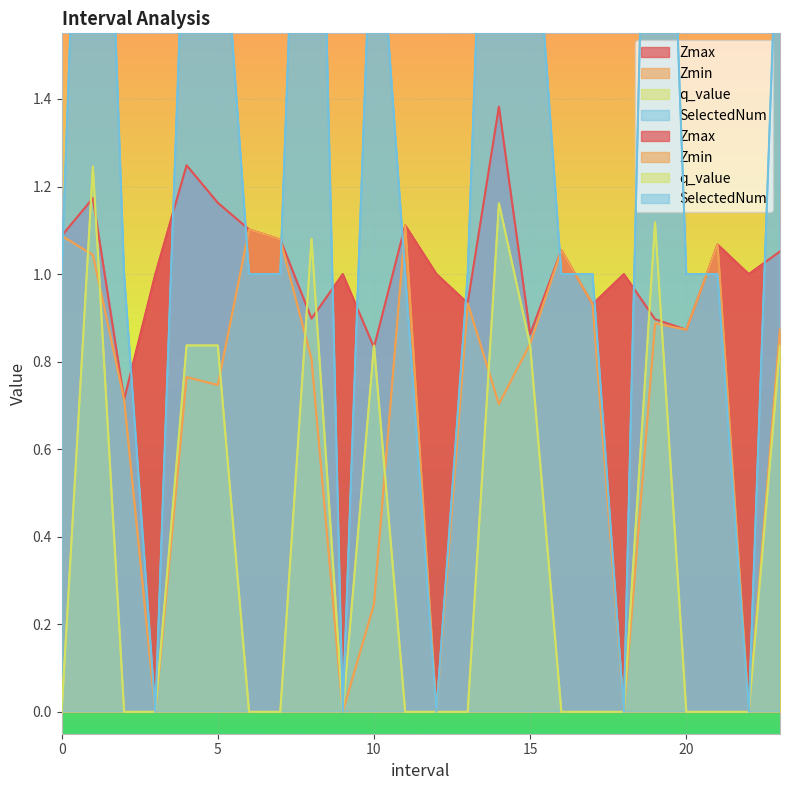

What is the lowest value of the Zmax series?

0.7